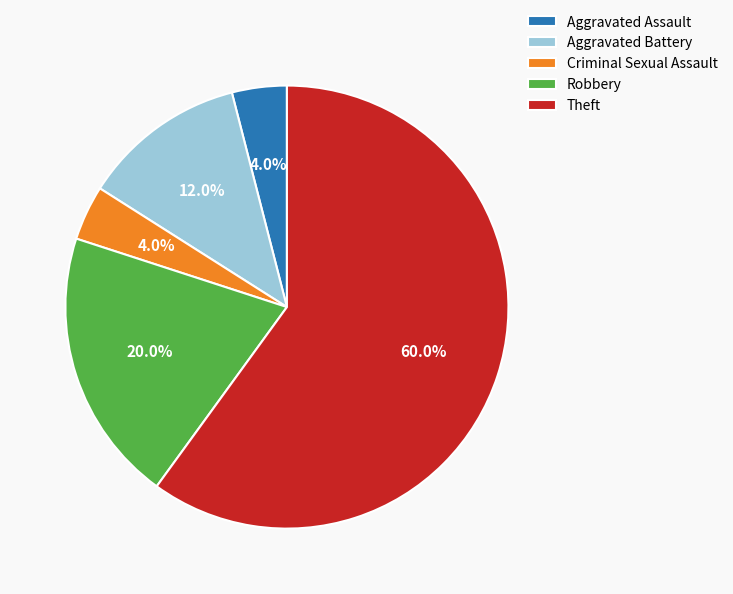

To the nearest percent, what is the combined percentage of Aggravated Assault and Robbery?

24%